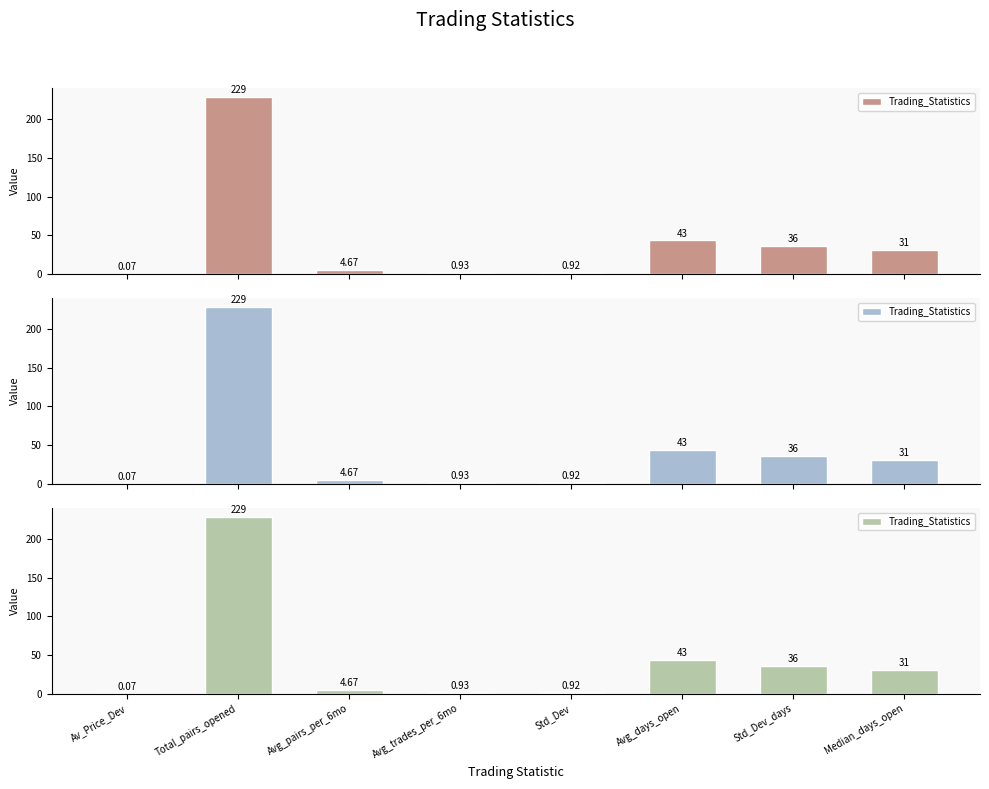

Between Std_Dev and Avg_trades_per_6mo, which is larger?

Avg_trades_per_6mo